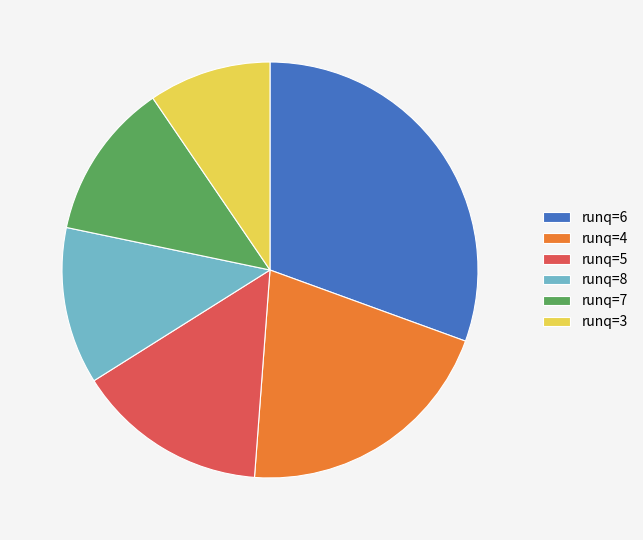

Which slice is the largest?

runq=6